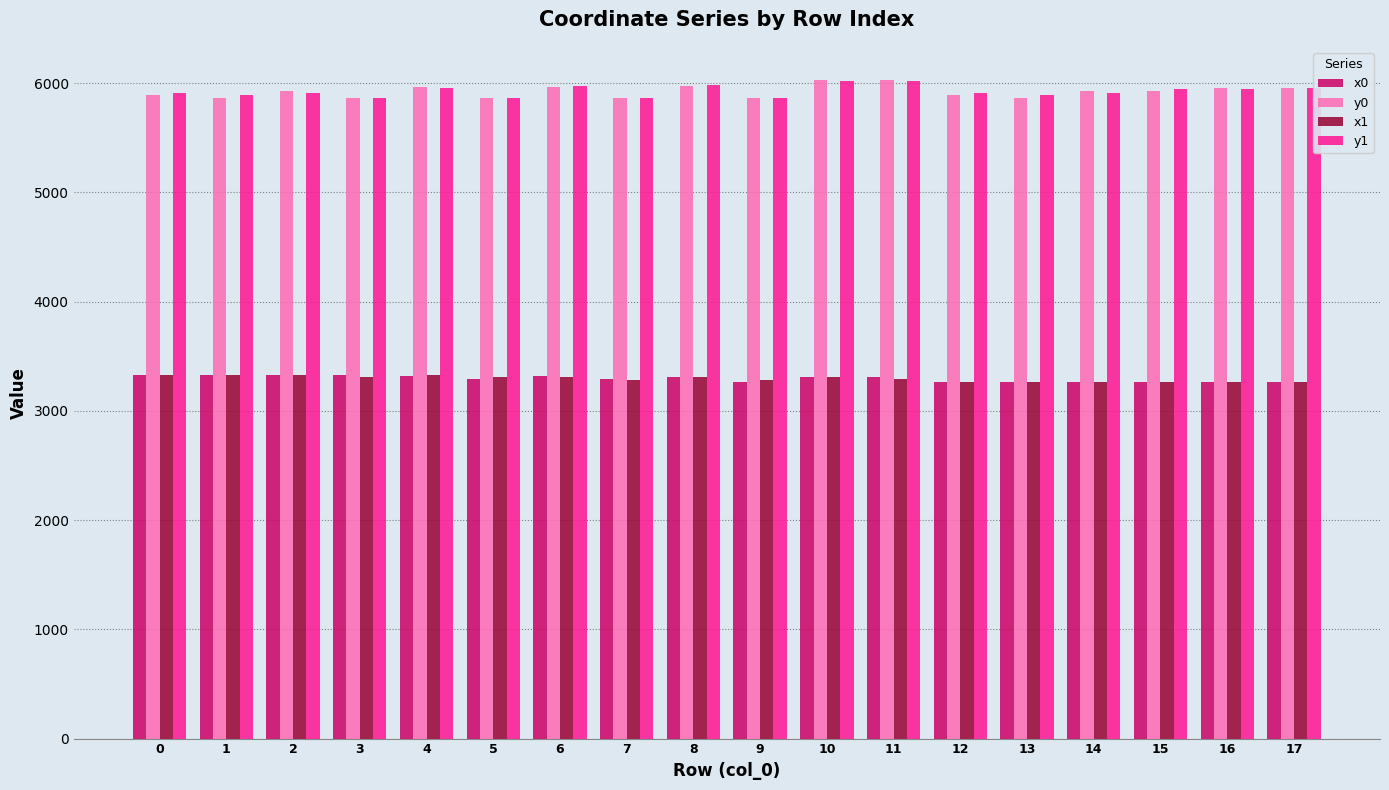

What is the total value across all series at 4?

18576.4